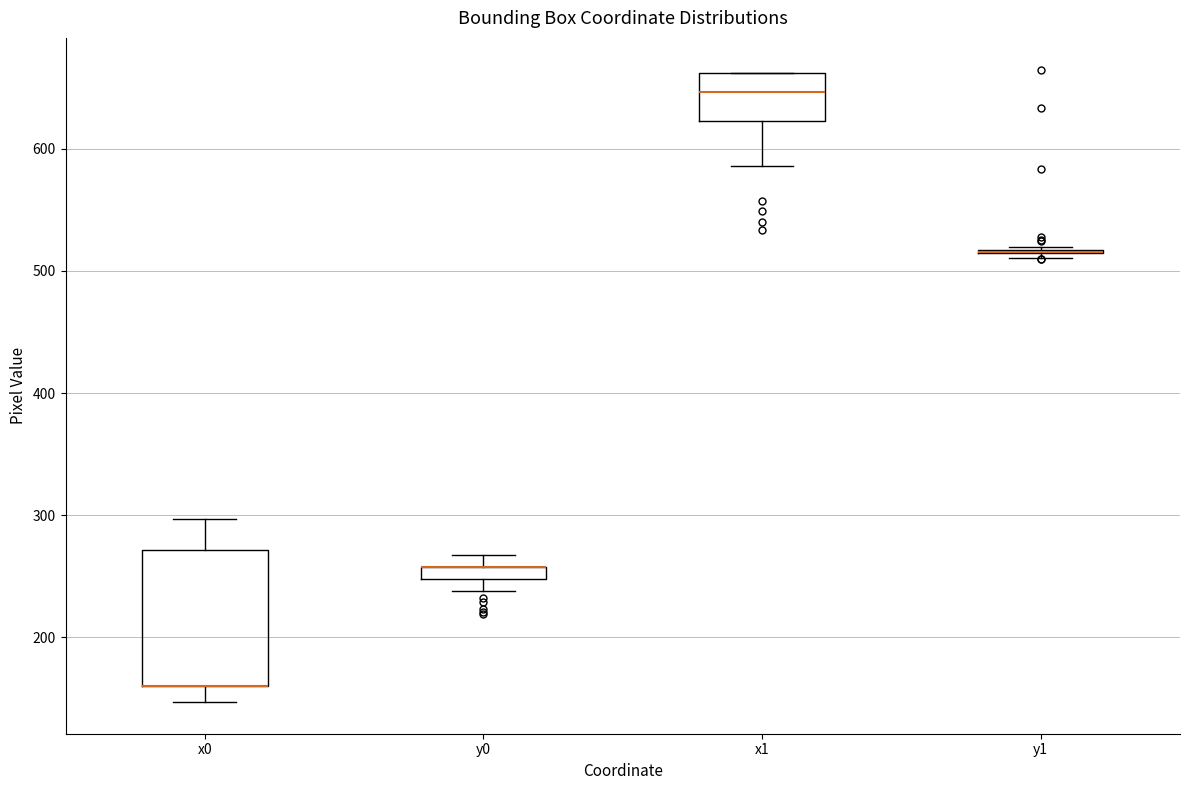

Which box is the tallest, from its lower edge to its upper edge?

x0